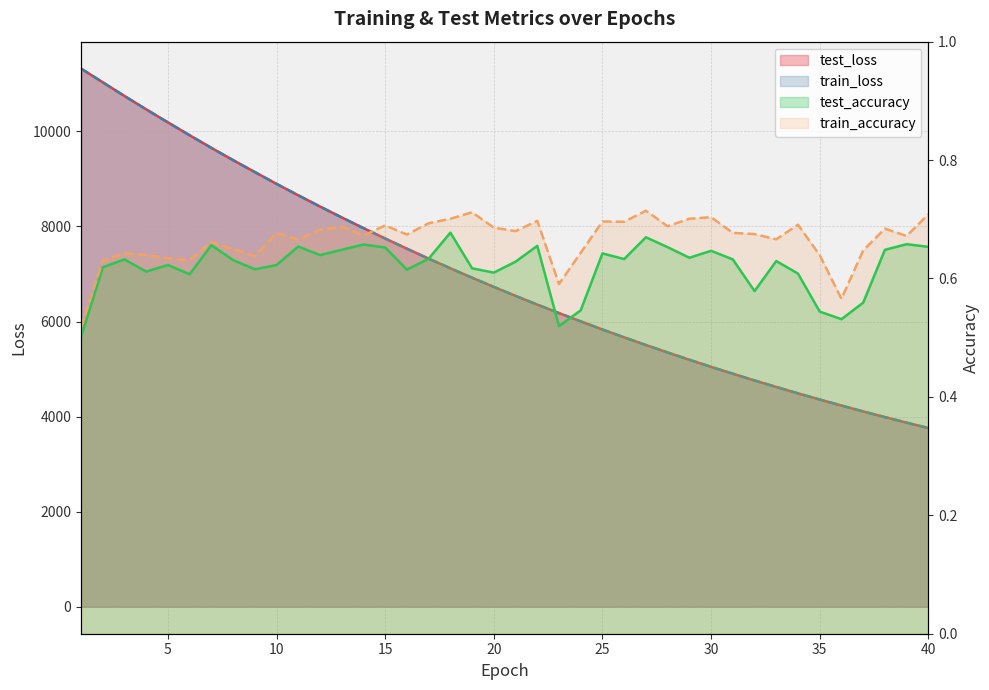

How many data points in test_loss are less than 6727?

20